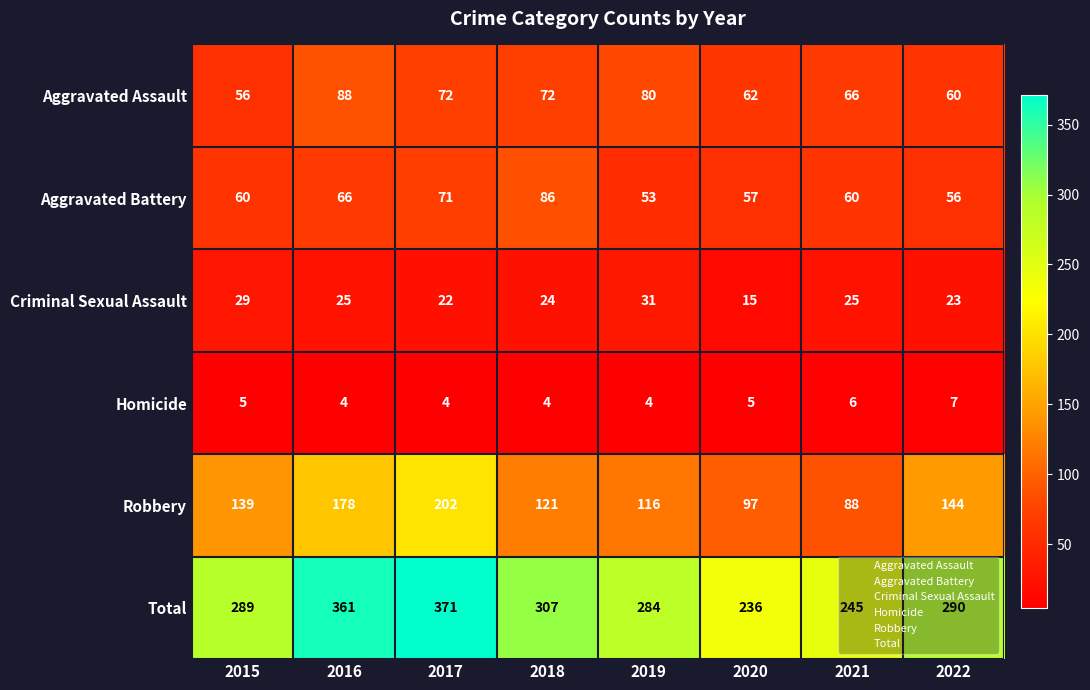

What is the difference between the Robbery values at 2020 and 2016?

81